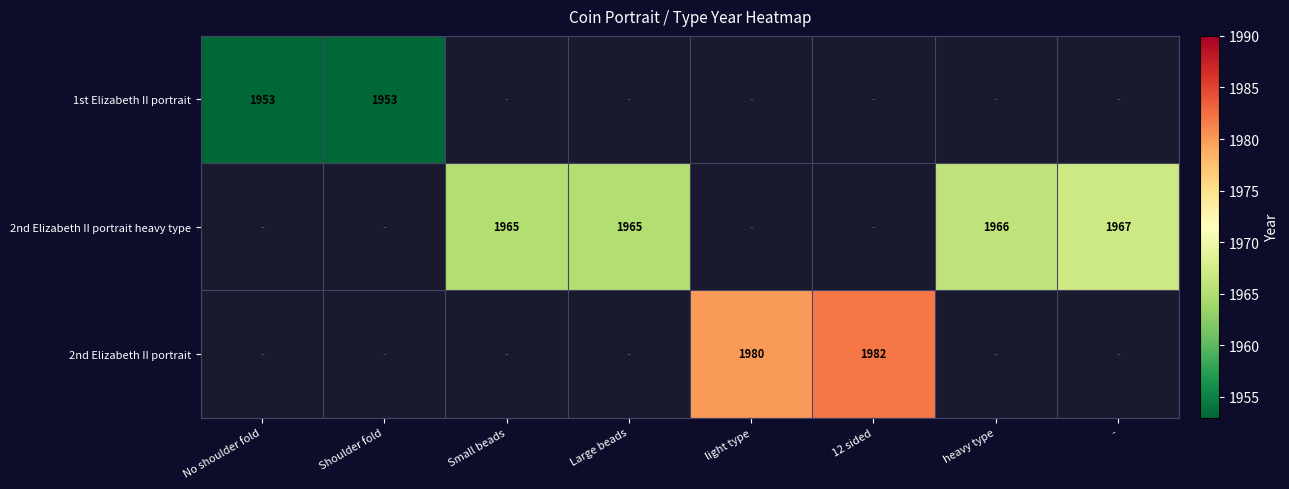

The value of 1st Elizabeth II portrait at No shoulder fold is 725. True or false?

False